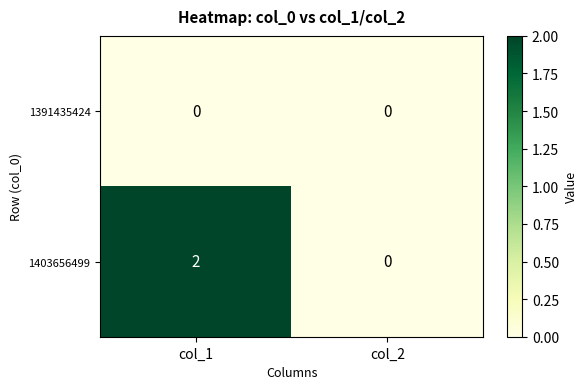

Rank the series by their maximum value, from highest to lowest.

1403656499, 1391435424